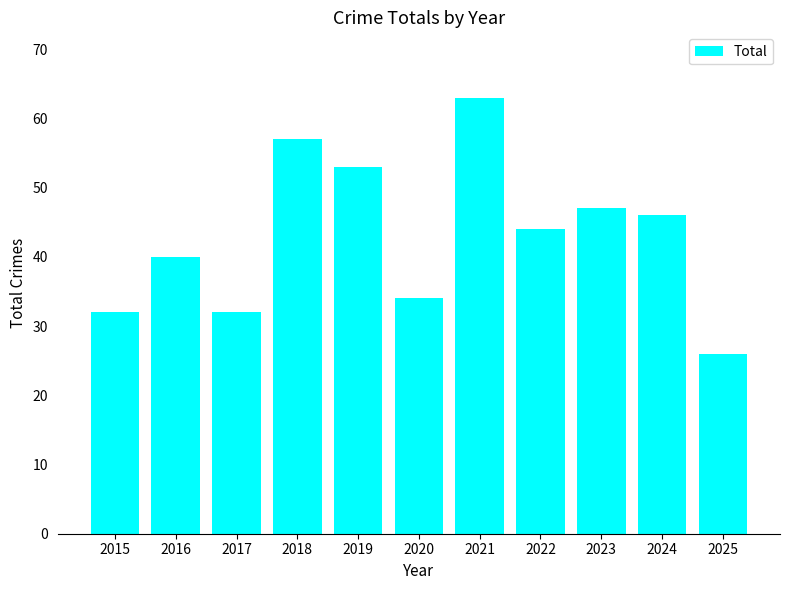

Which has a higher value, 2016 or 2017?

2016